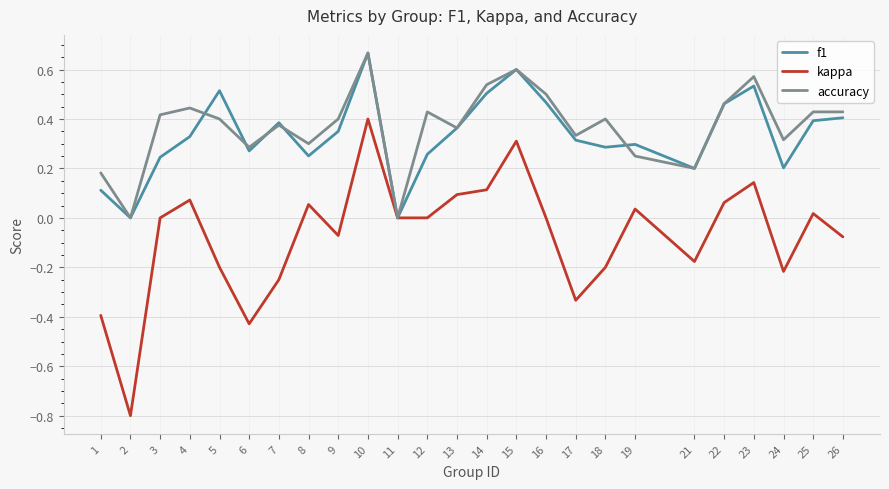

What is the total value across all series at 23?

1.2